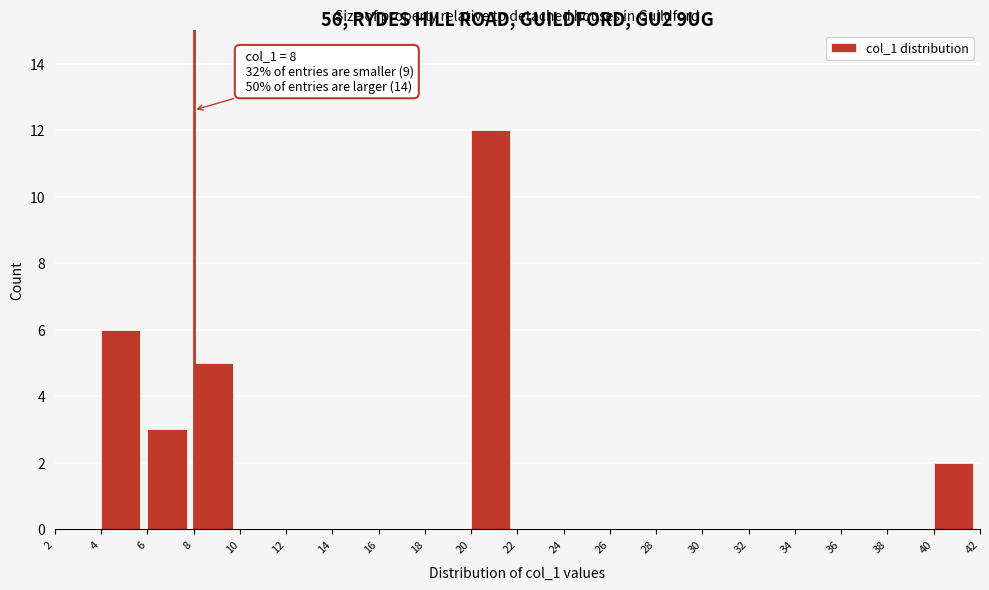

Over which range of the x-axis is the bar tallest?

20 to 22